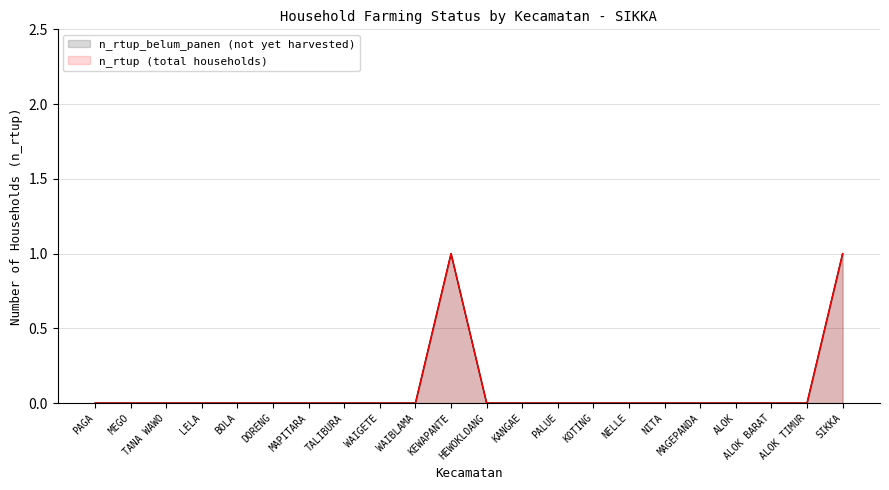

How many lines are shown in the chart?

2